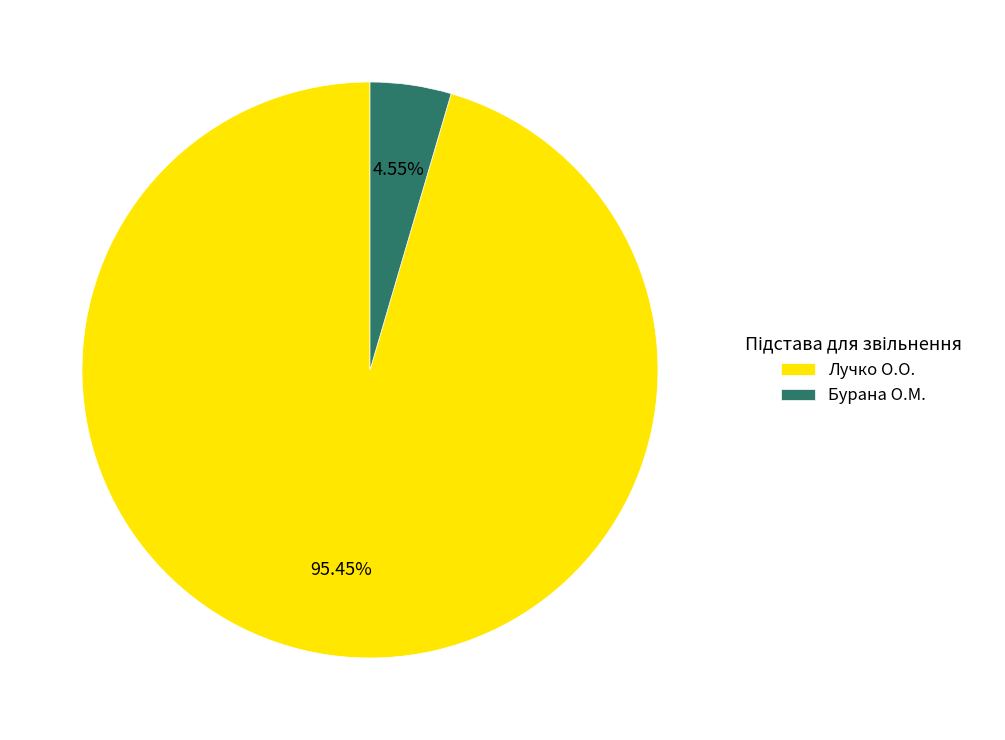

What percentage do Бурана О.М. and Лучко О.О. together represent?

100.0%